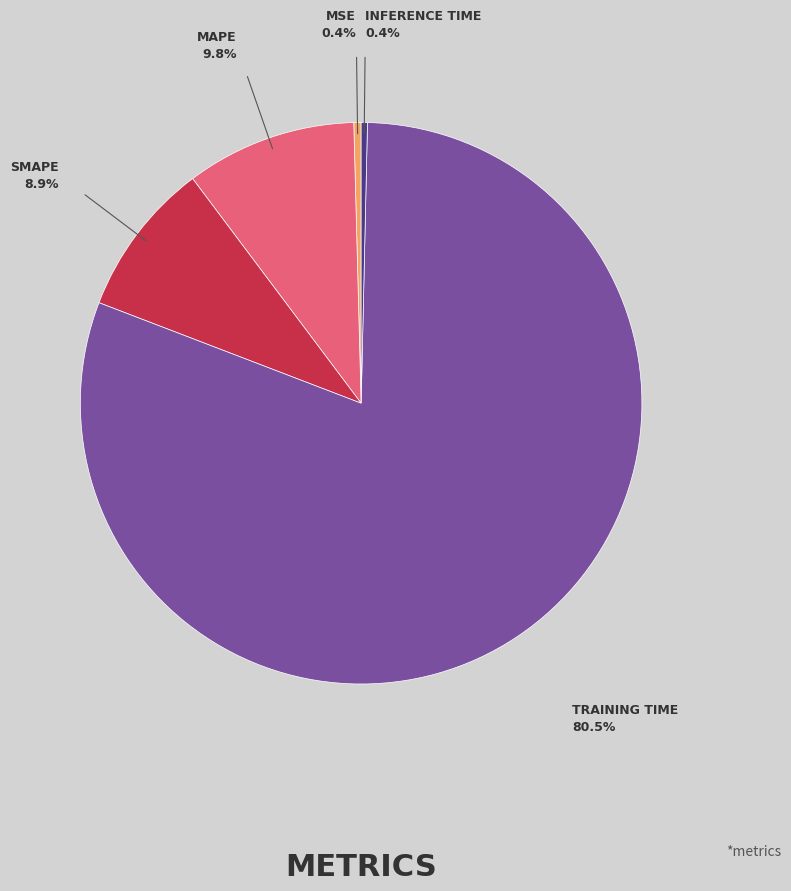

Does any single category account for the majority?

Yes